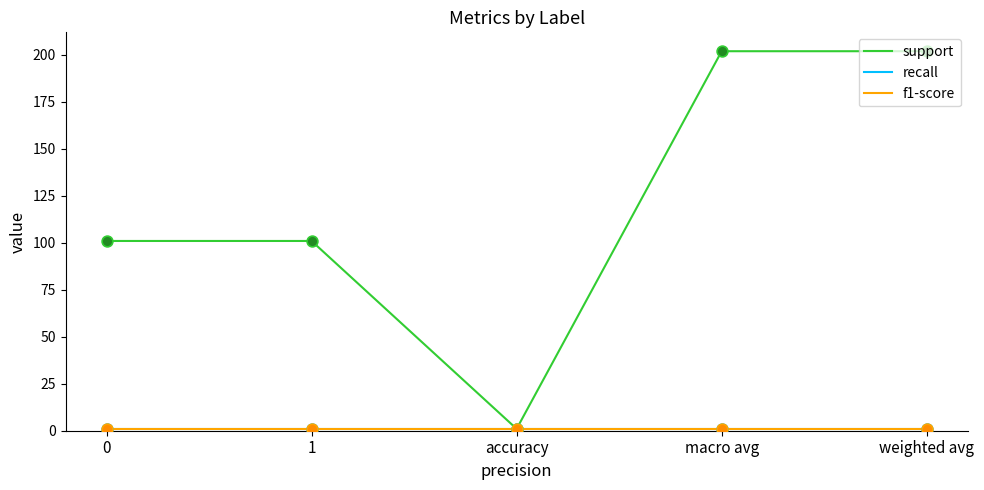

Is this an area chart (filled region under the line)?

No